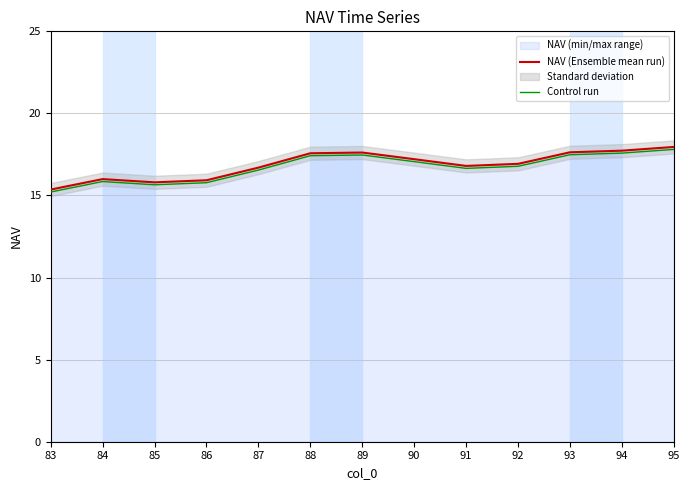

Which category has the highest value in the NAV (Ensemble mean run) series?

95